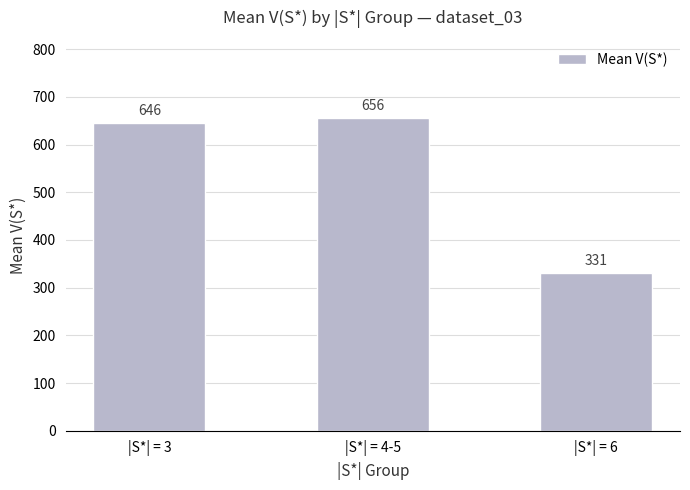

The value at |S*| = 4-5 is 880.5. True or false?

False